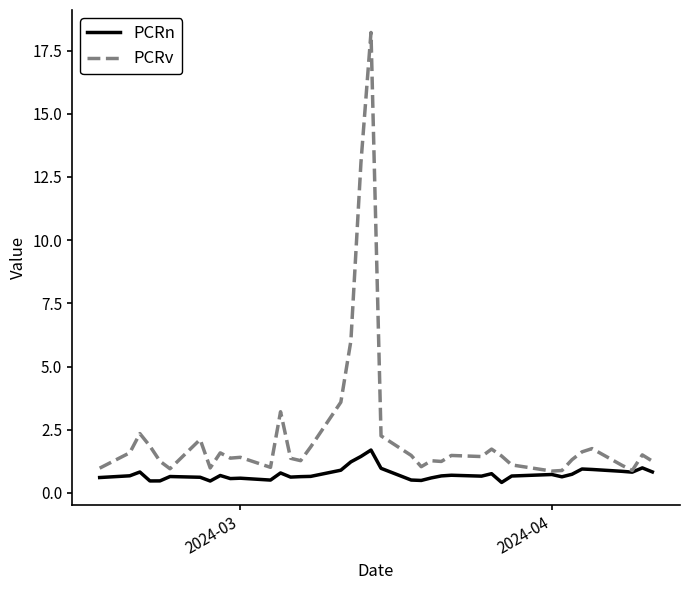

Which series has the widest spread of values?

PCRv